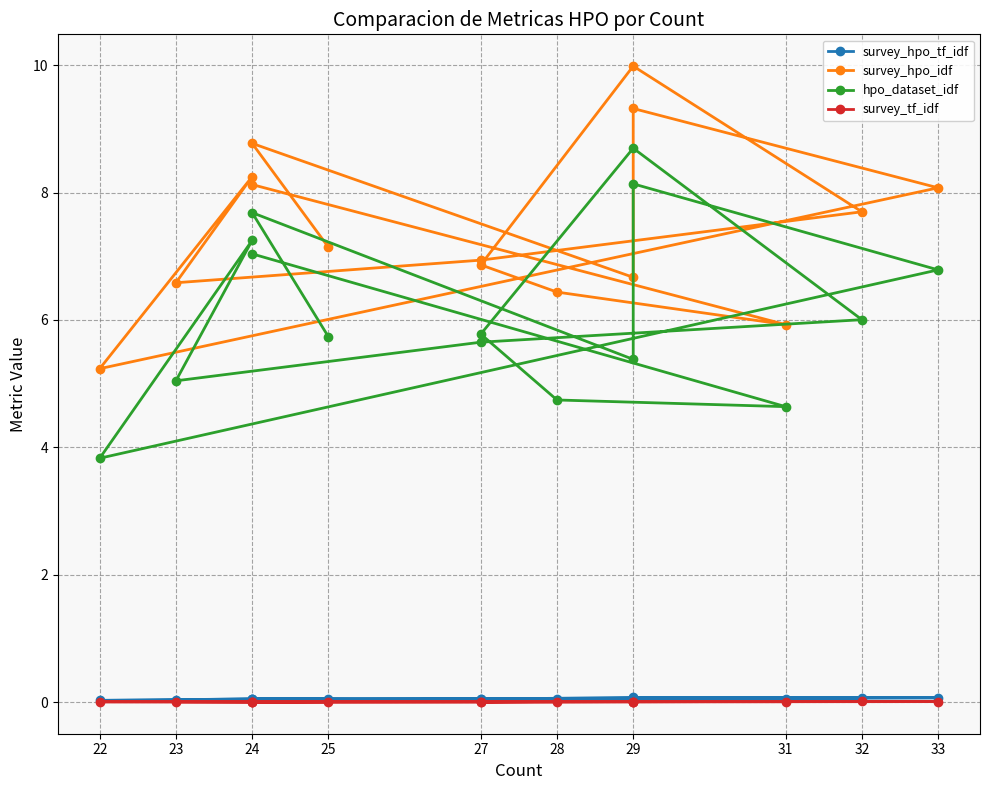

True or false: survey_tf_idf and survey_hpo_tf_idf cross at least once.

False